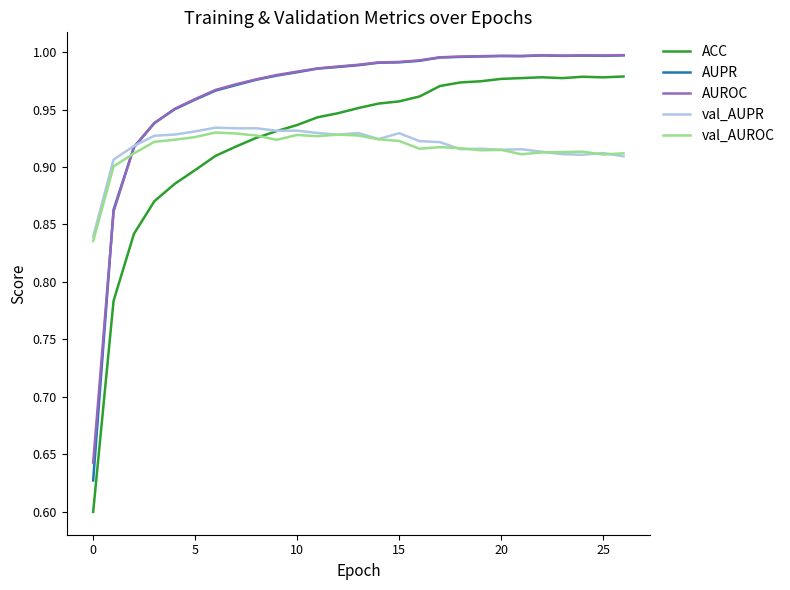

How many lines are shown in the chart?

5